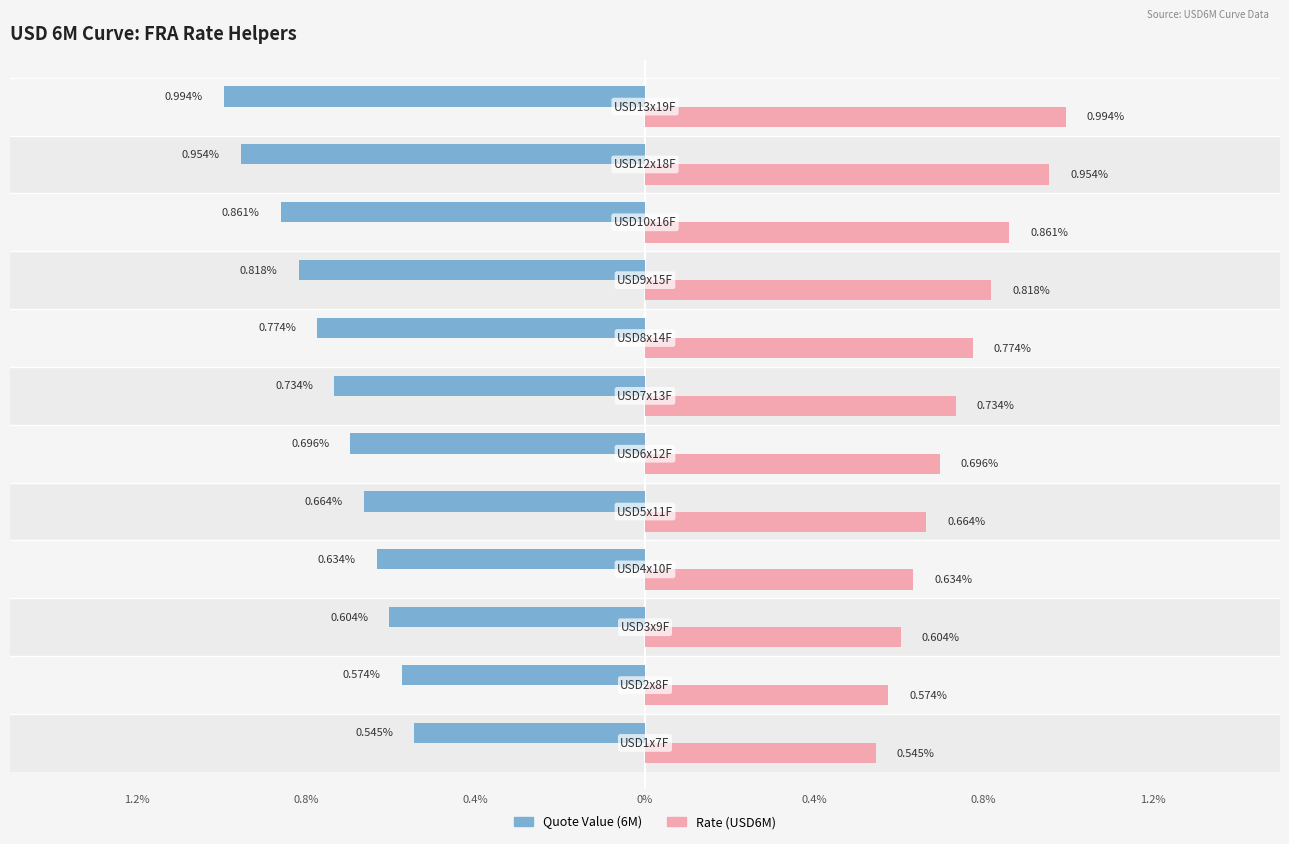

What is the difference between the maximum and minimum values in the Rate (USD6M) series?

0.4